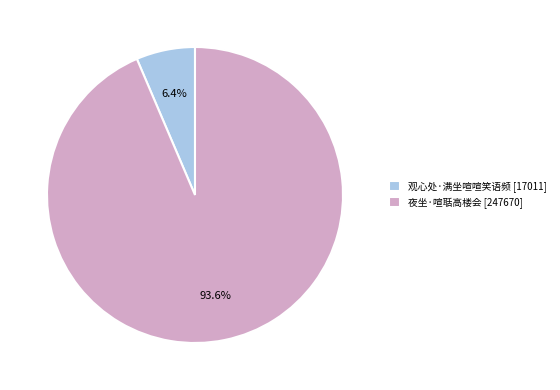

To the nearest percent, what is the combined percentage of 观心处·满坐喧喧笑语频 and 夜坐·喧聒高楼会?

100%